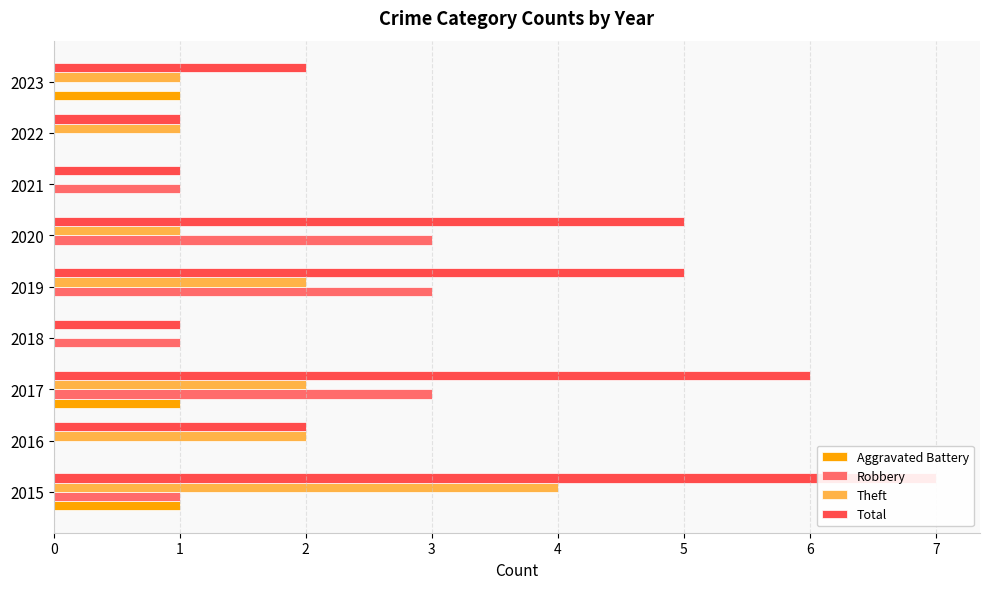

What is the total value across all series at 2017?

12